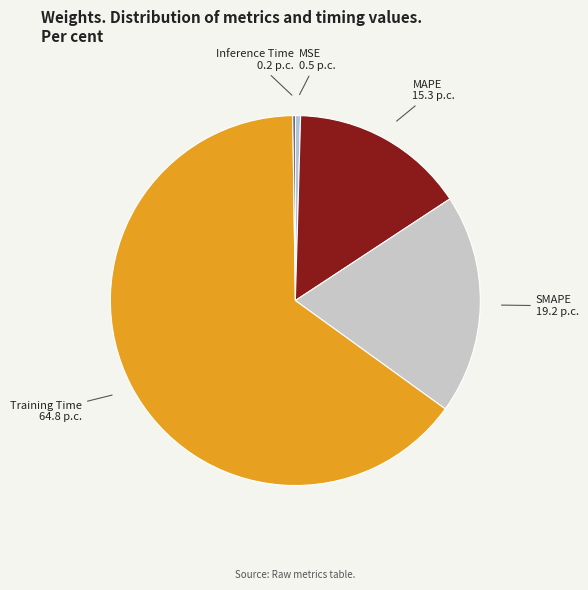

How many segments does this pie chart have?

5